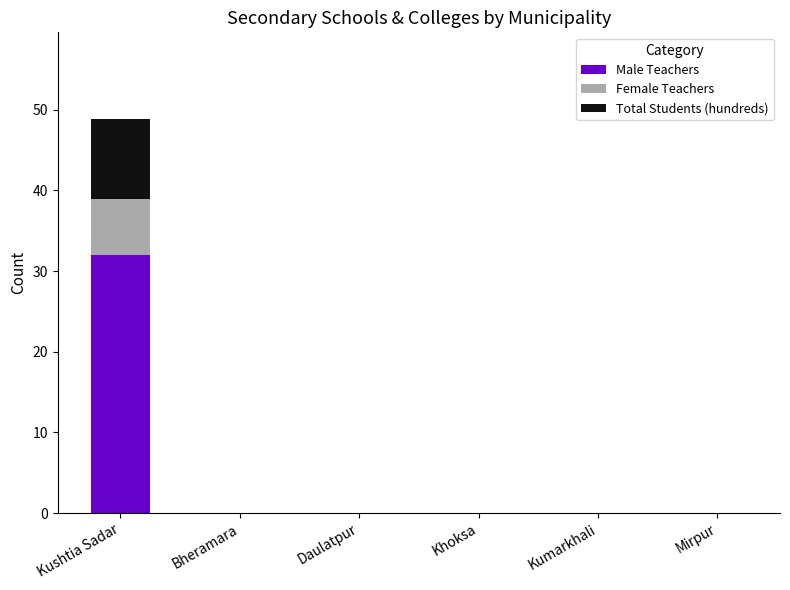

Does the chart contain stacked bars?

Yes